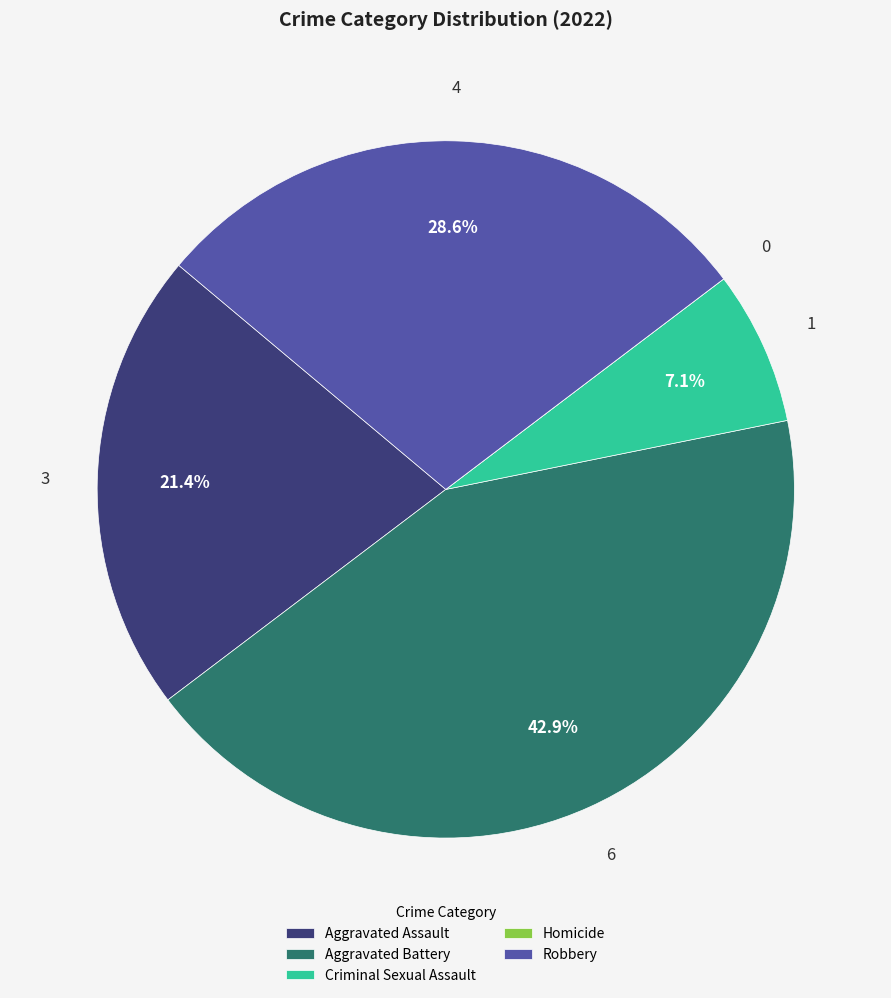

What is the largest slice in the pie chart?

Aggravated Battery